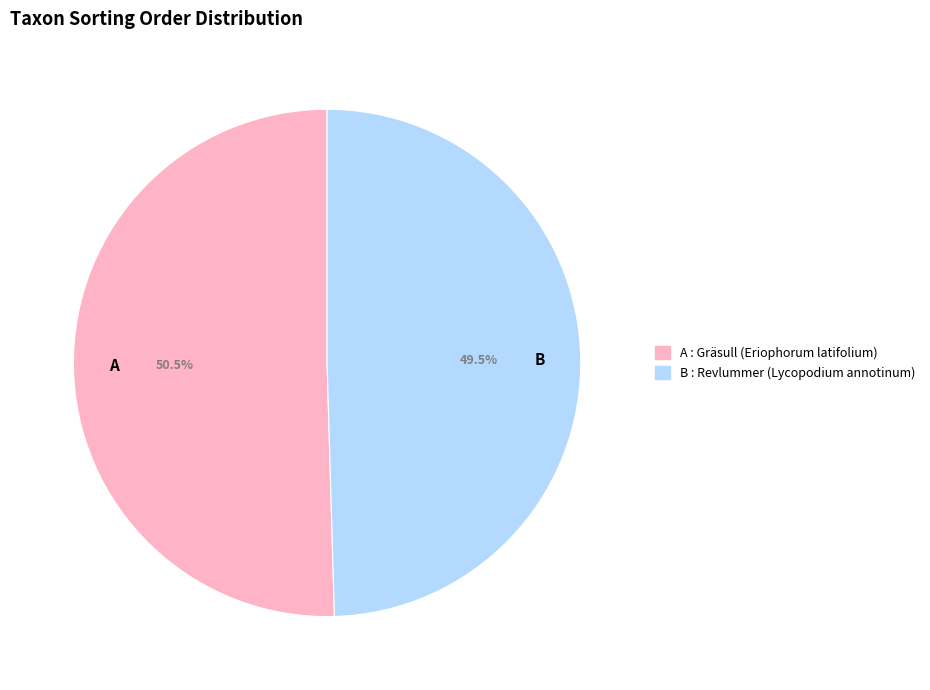

Which slice is the smallest?

B